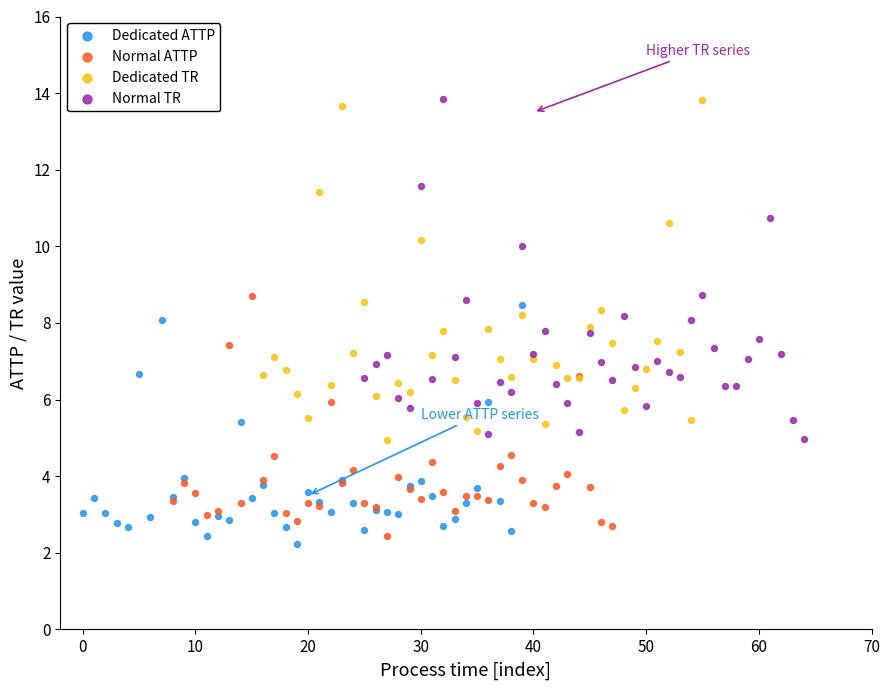

What are all the series names shown in the legend?

Dedicated ATTP, Normal ATTP, Dedicated TR, Normal TR